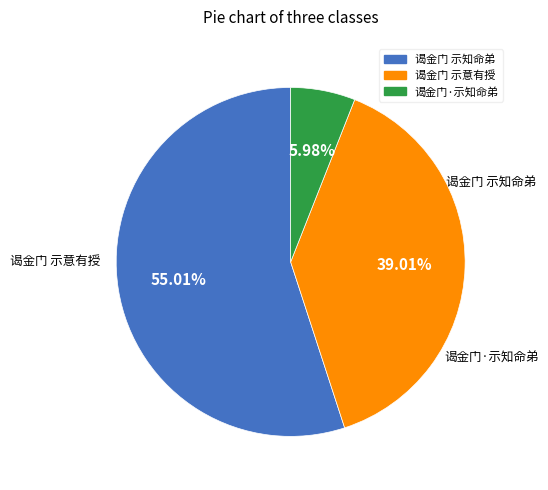

To the nearest percent, what is the difference between the largest and smallest slice percentages?

49%